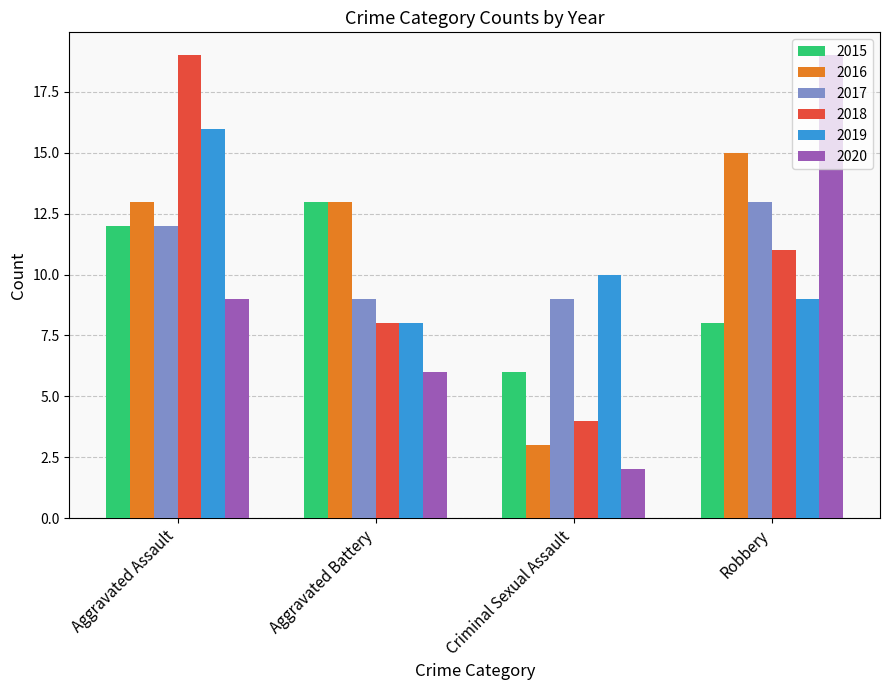

What is the maximum value for 2017?

13